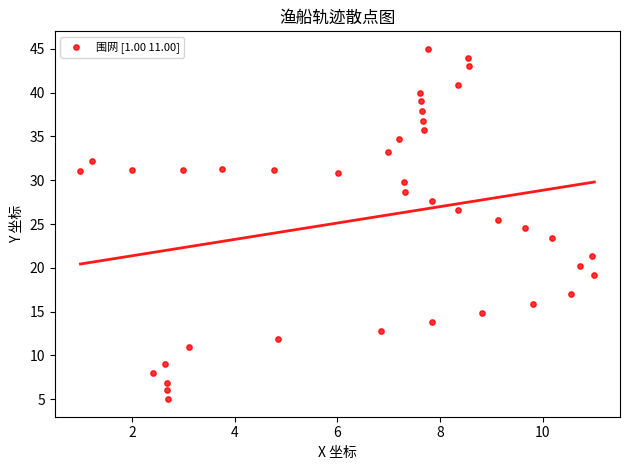

What is the range of X values (max minus min)?

10.0